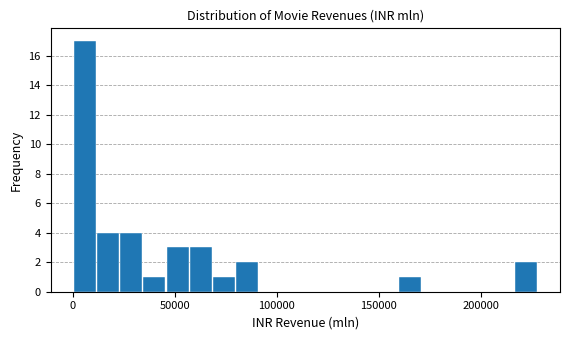

Around what value on the x-axis is the tallest bar? Give the approximate position of its centre, as read against the axis.

5000